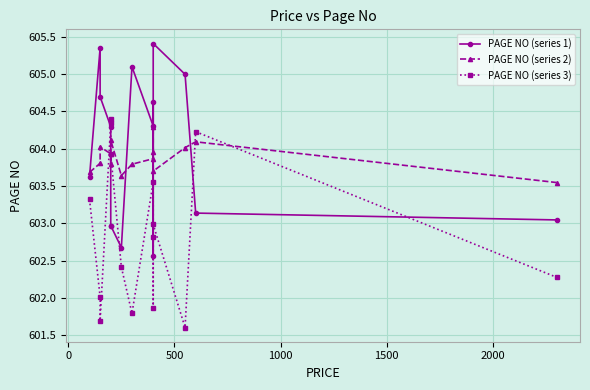

What are all the series names shown in the legend?

PAGE NO (series 1), PAGE NO (series 2), PAGE NO (series 3)